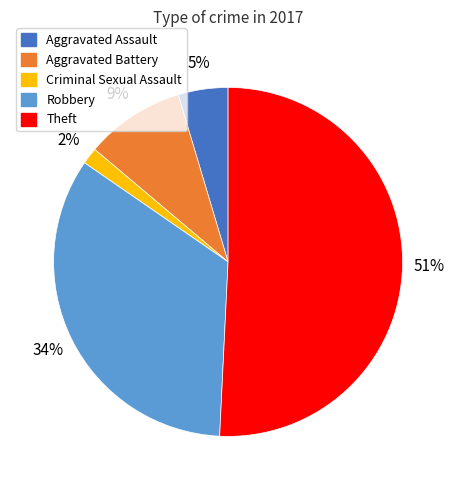

Is there any slice that represents more than half of the pie?

Yes